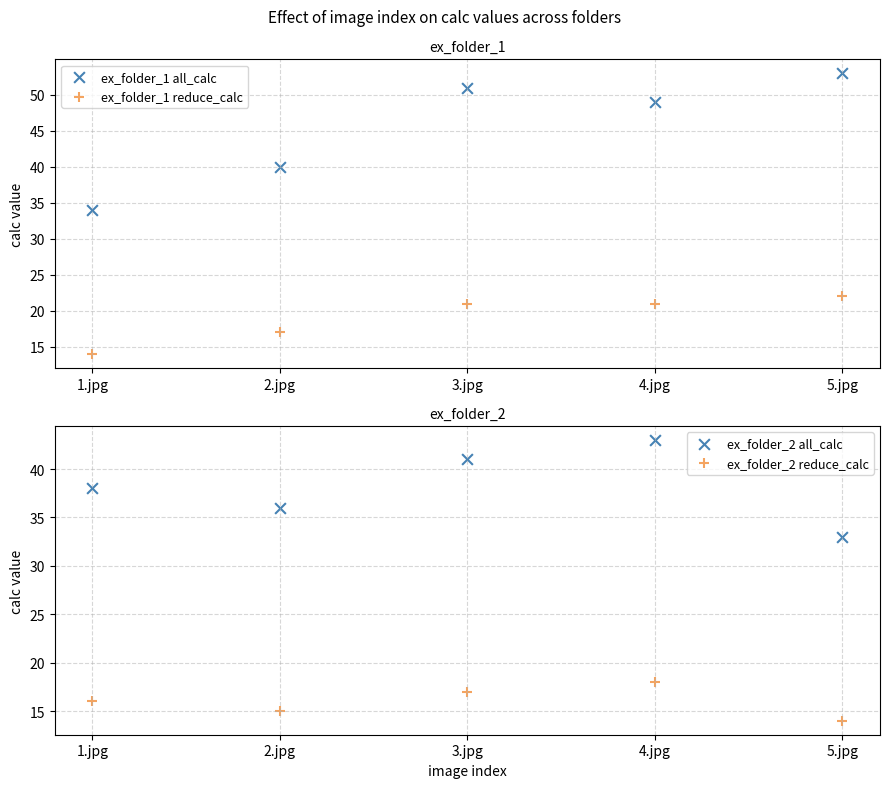

What are all the series names shown in the legend?

ex_folder_1 all_calc, ex_folder_1 reduce_calc, ex_folder_2 all_calc, ex_folder_2 reduce_calc